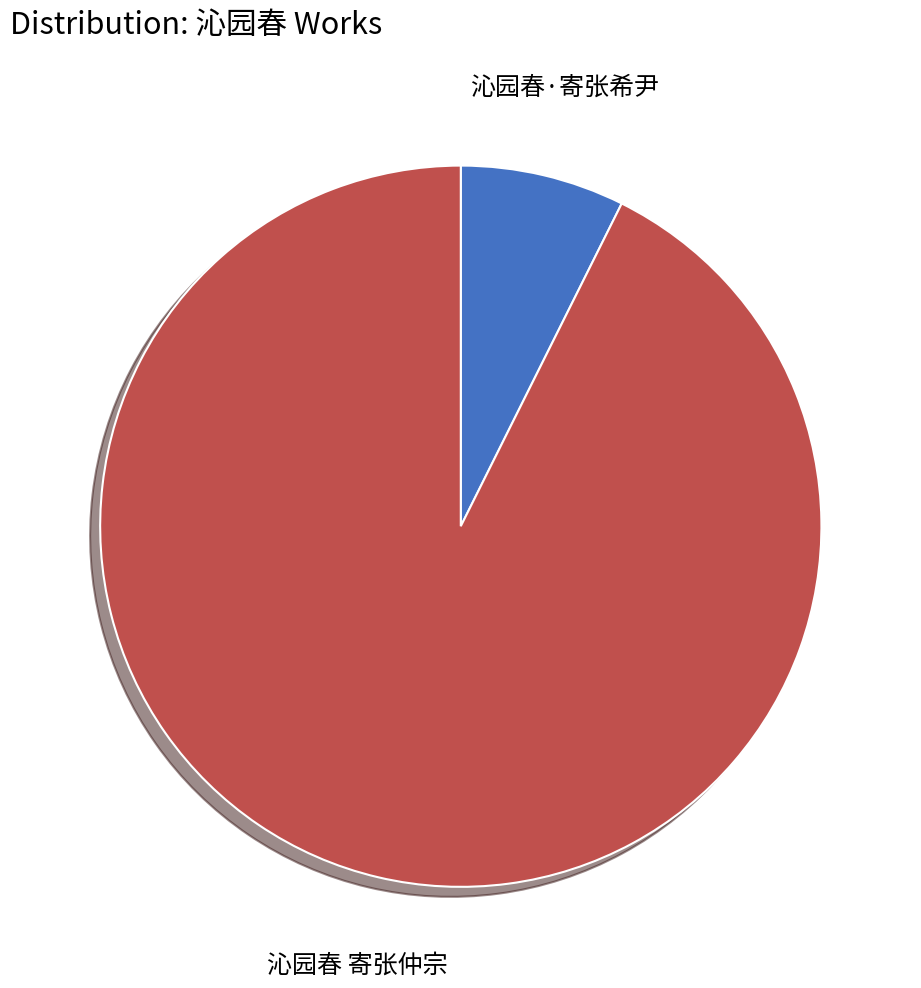

Is the sum of 沁园春 寄张仲宗 and 沁园春·寄张希尹 greater than half?

Yes